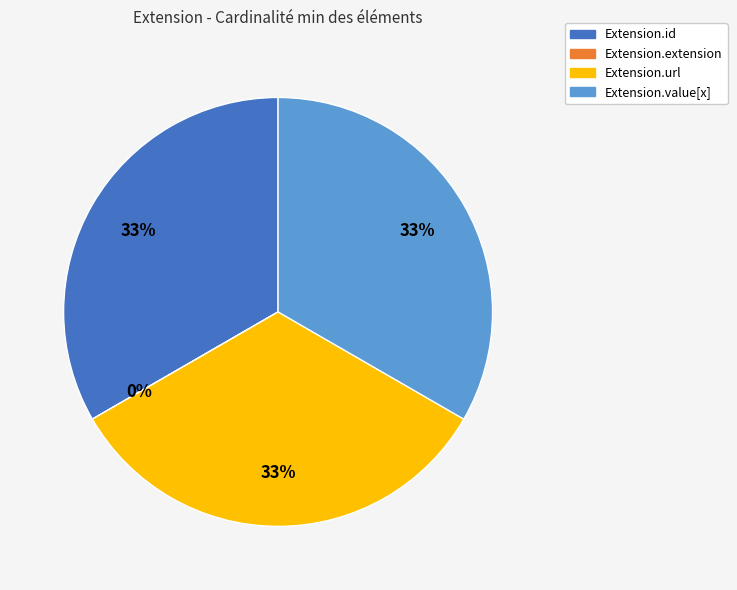

Is it true that Extension.id is 40% of the pie?

False